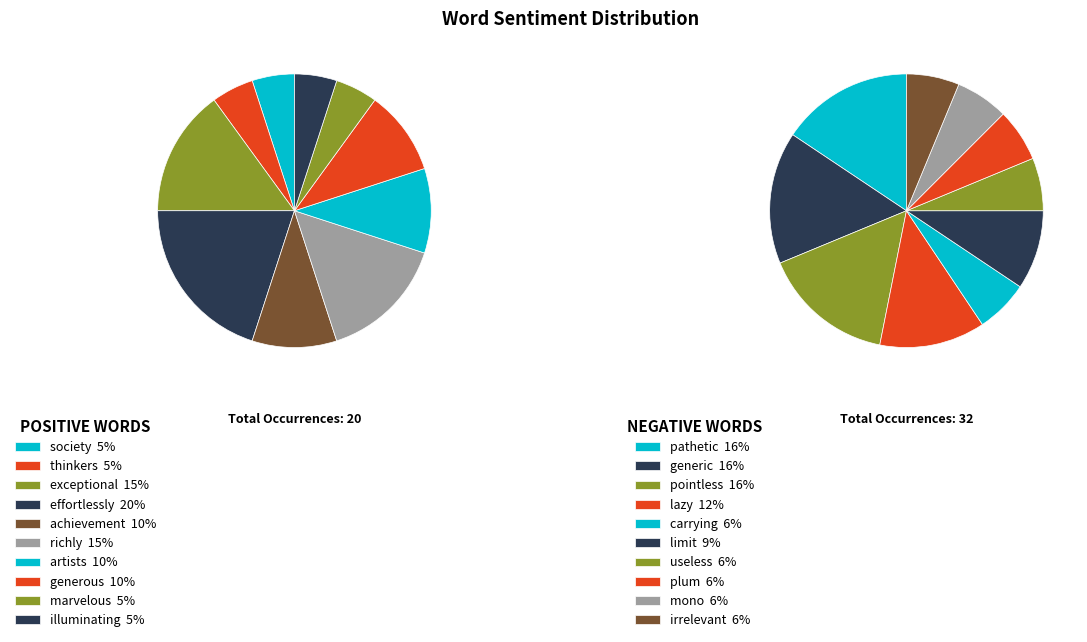

Which series has the widest spread of values?

Negative Words